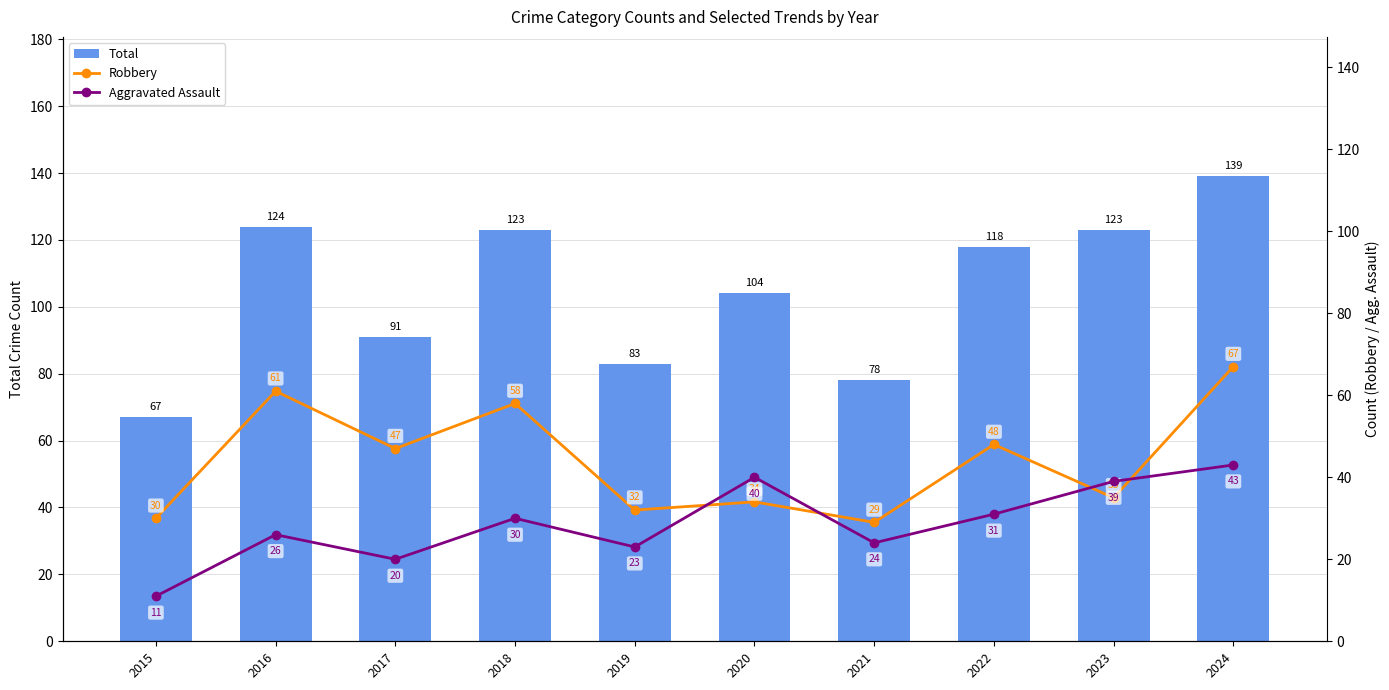

At how many categories does at least one series exceed 86?

7